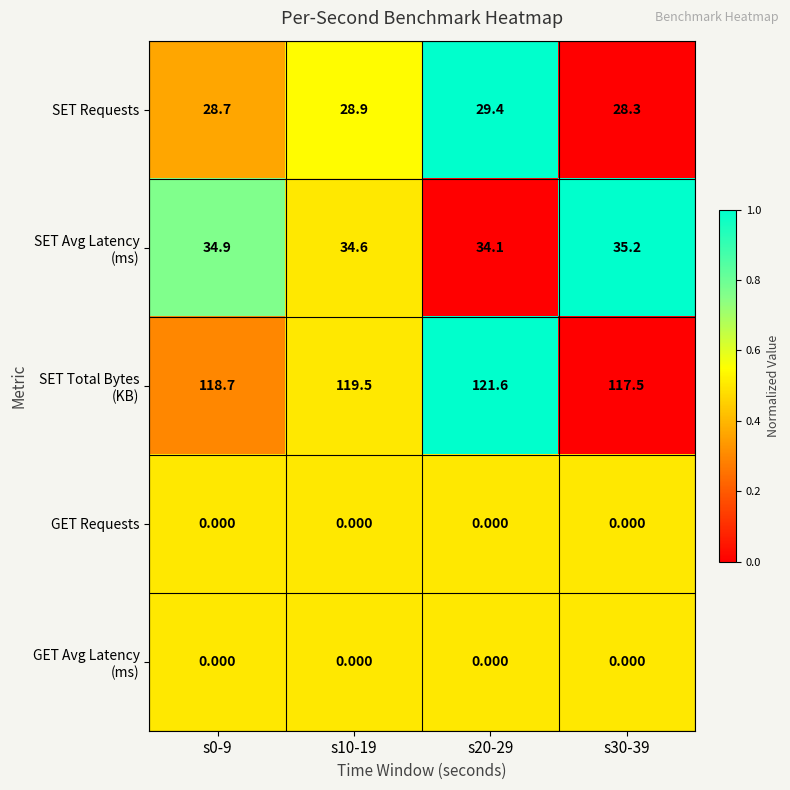

How many distinct data groups are displayed?

5